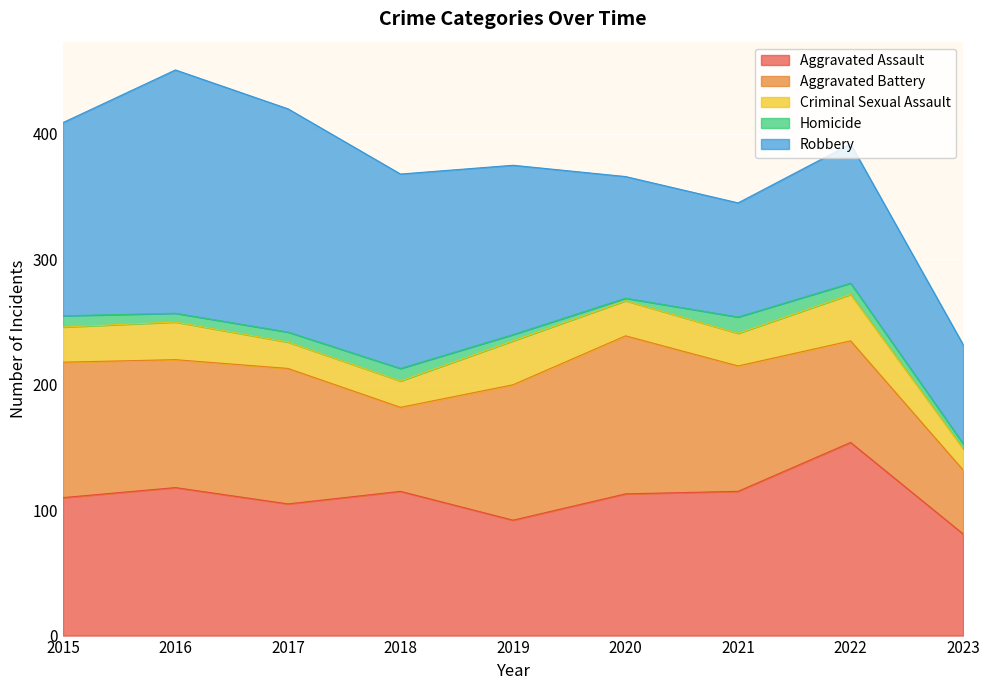

Reading right to left, what are all the values shown in this chart?

Aggravated Assault: 2023=81	2022=154	2021=115	2020=113	2019=92	2018=115	2017=105	2016=118	2015=110
Aggravated Battery: 2023=51	2022=81	2021=100	2020=126	2019=108	2018=67	2017=108	2016=102	2015=108
Criminal Sexual Assault: 2023=17	2022=37	2021=26	2020=28	2019=35	2018=21	2017=21	2016=30	2015=28
Homicide: 2023=4	2022=9	2021=13	2020=2	2019=5	2018=10	2017=8	2016=7	2015=9
Robbery: 2023=79	2022=111	2021=91	2020=97	2019=135	2018=155	2017=178	2016=194	2015=154